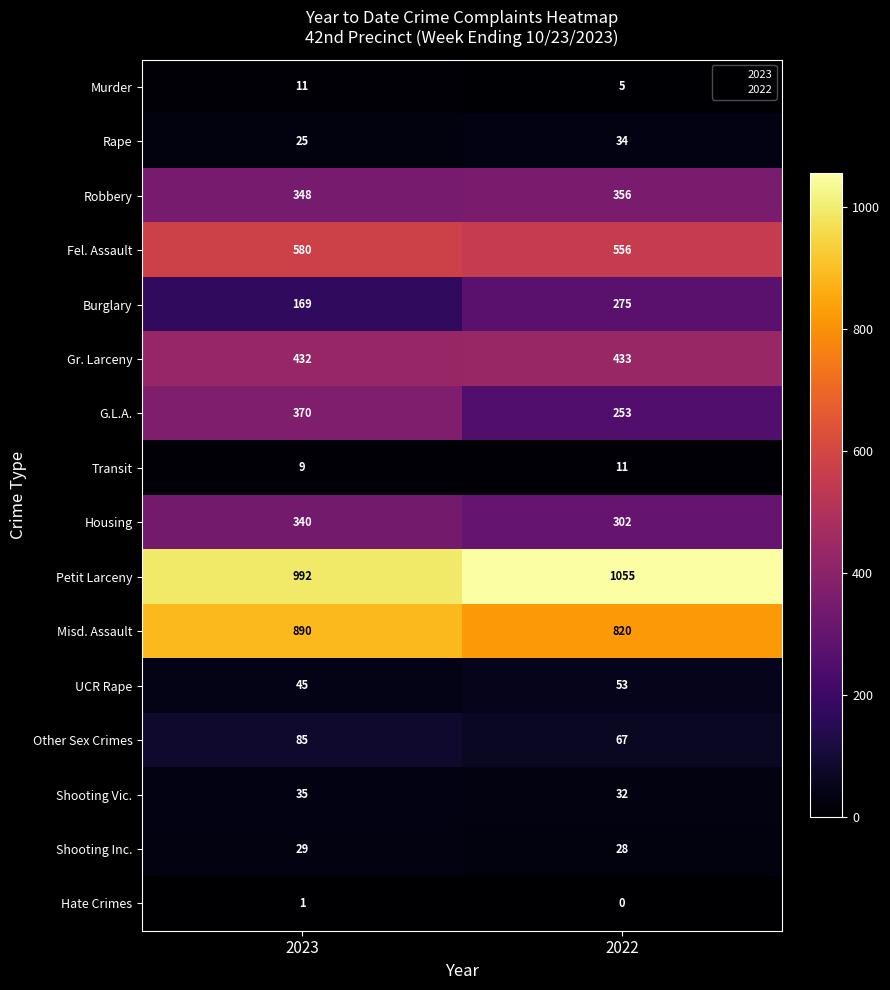

Is it true that Petit Larceny equals 1055 at 2022?

True